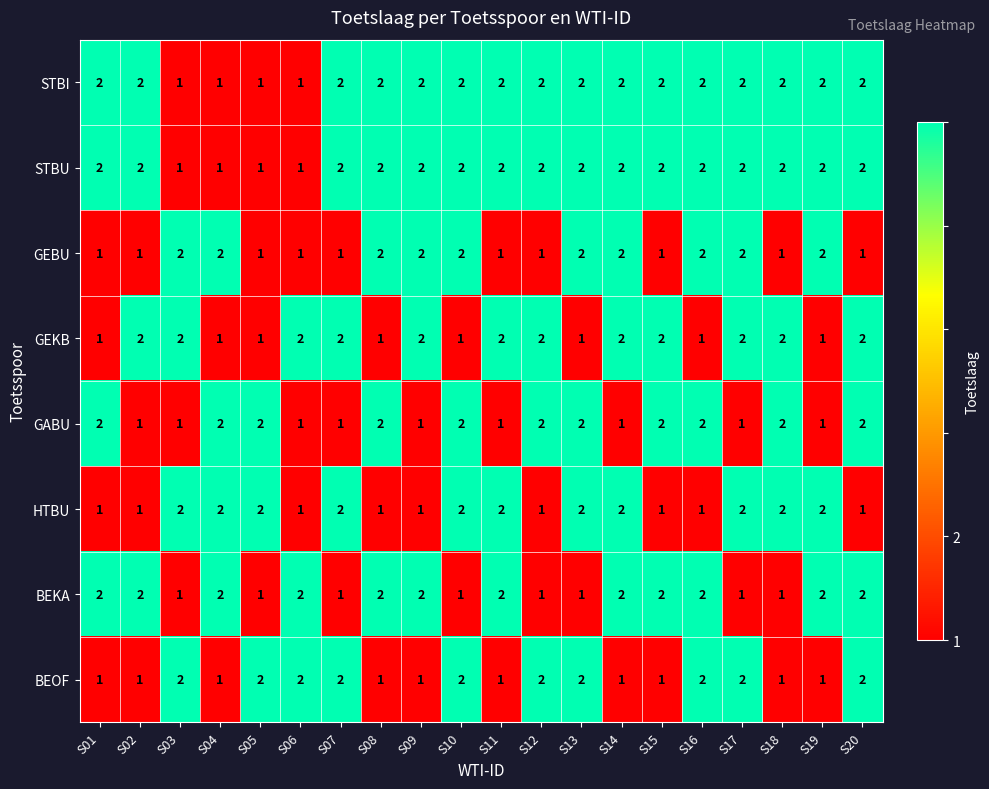

How many HTBU values are between 1 and 2?

20